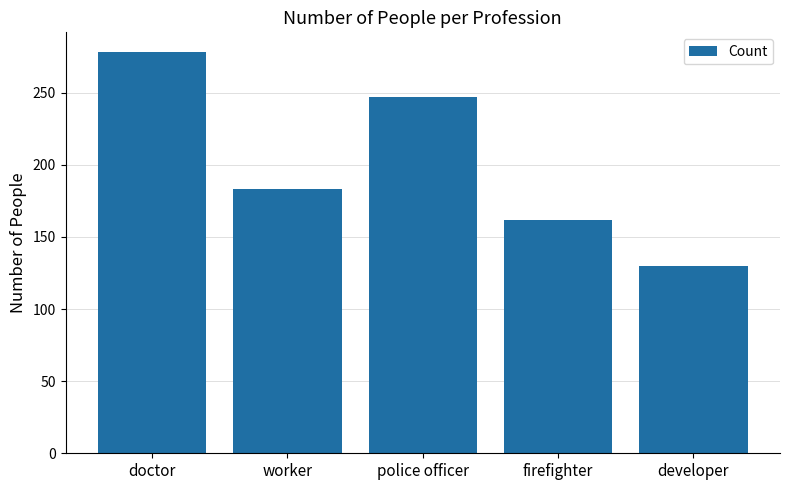

At which label does the data first exceed 183?

doctor